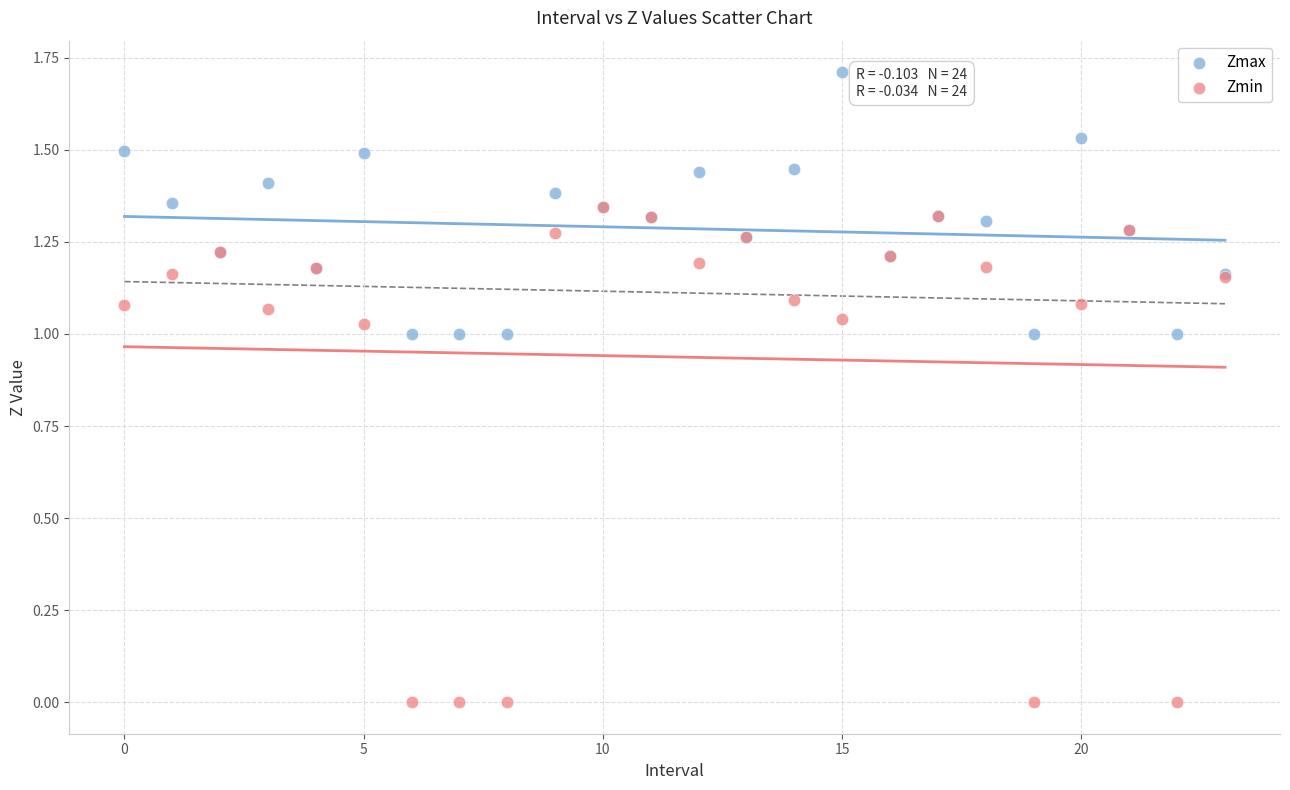

Which series reaches the minimum Y coordinate?

Zmin